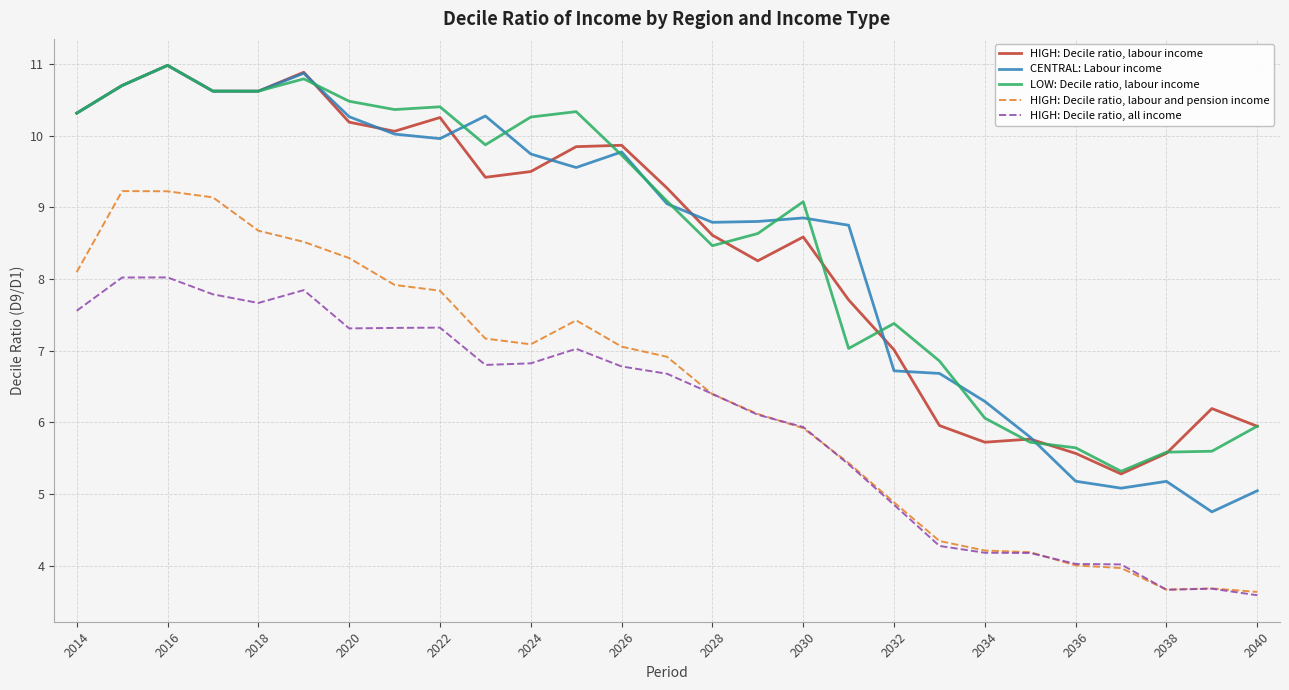

True or false: HIGH: Decile ratio, all income and LOW: Decile ratio, labour income cross at least once.

False